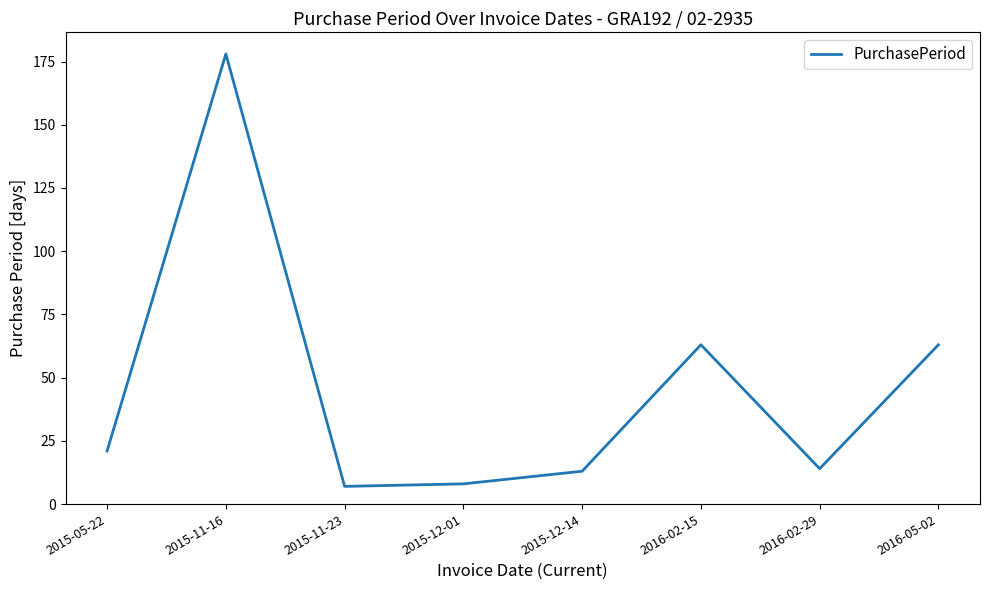

True or false: the data shows 4 at 2015-12-14.

False